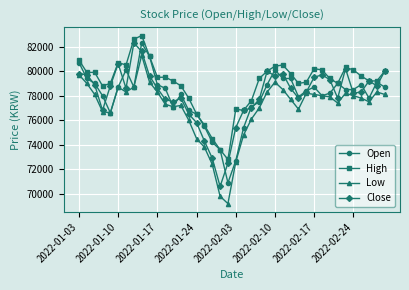

True or false: Open has more than 1 interior local peaks.

True